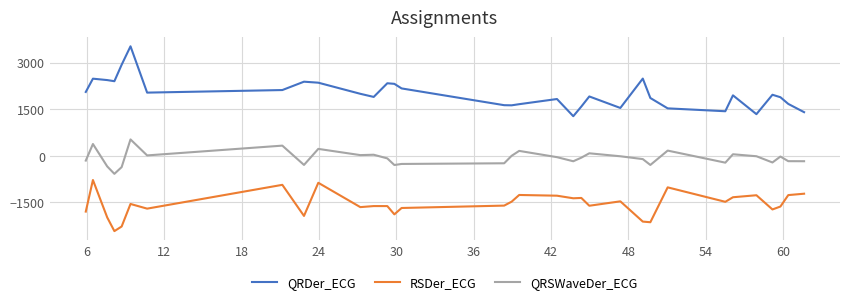

What is the maximum value for QRDer_ECG?

3524.3